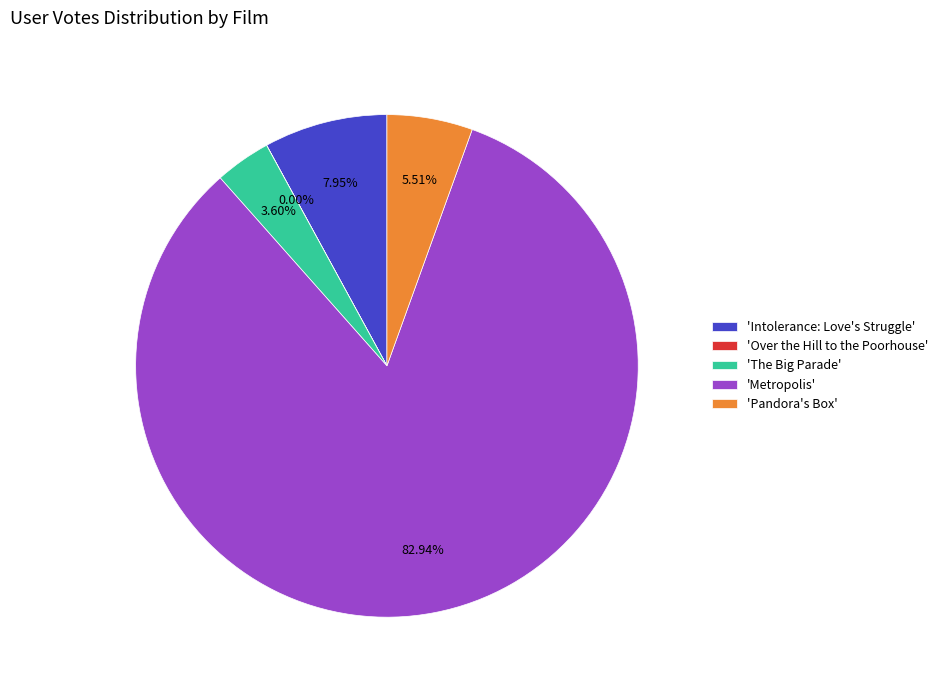

Approximately how many times larger is the value at 'Pandora's Box' compared to 'Intolerance: Love's Struggle'?

0.7